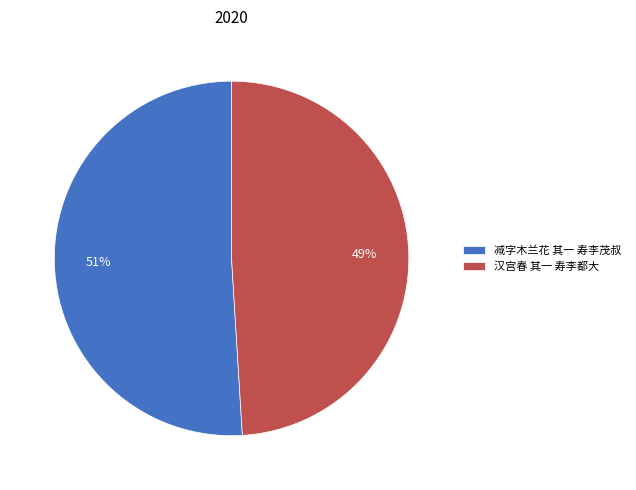

Between 减字木兰花 其一 寿李茂叔 and 汉宫春 其一 寿李都大, which is larger?

减字木兰花 其一 寿李茂叔